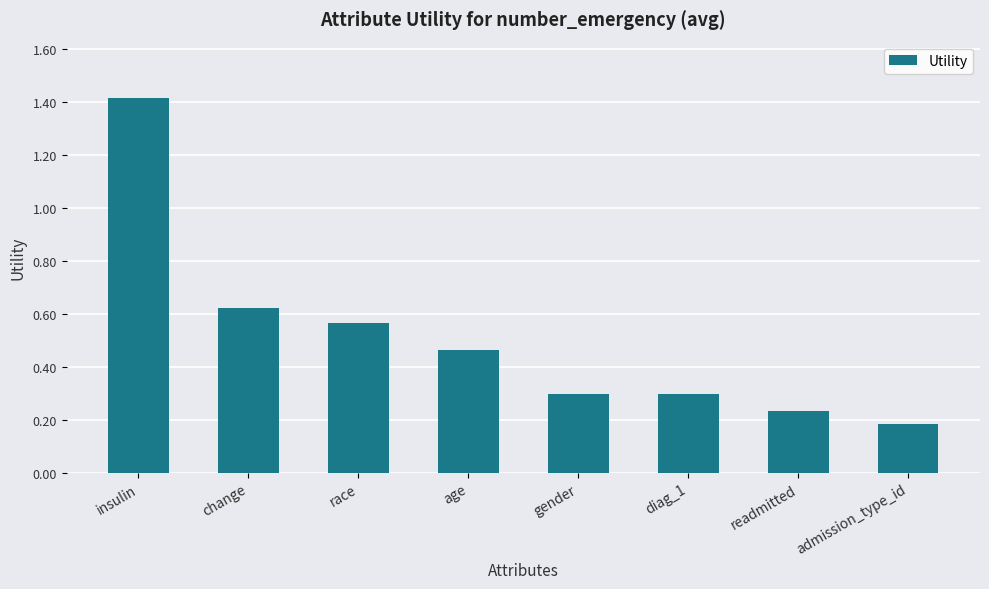

What is the maximum value shown in the chart?

1.4